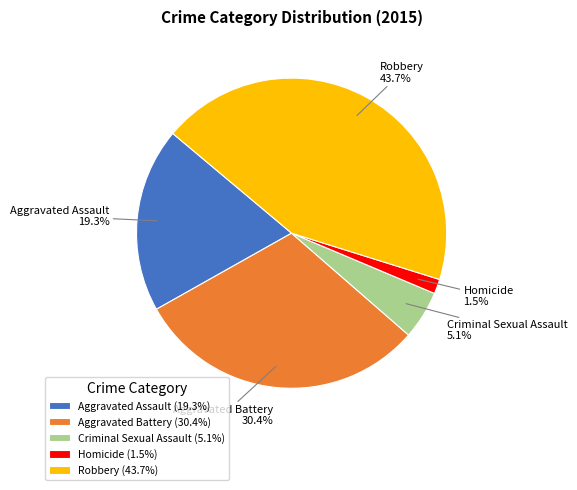

Rank the categories by value from lowest to highest.

Homicide, Criminal Sexual Assault, Aggravated Assault, Aggravated Battery, Robbery